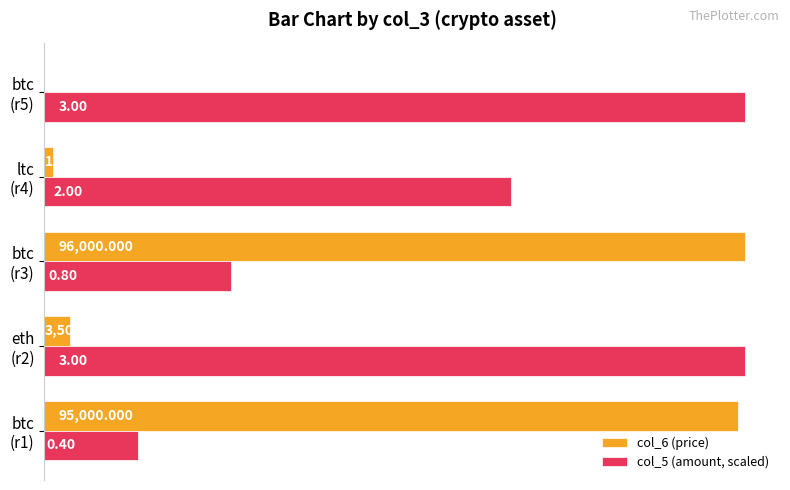

What is the value of the col_6 (price) bar at the 4th from the left?

1200.0